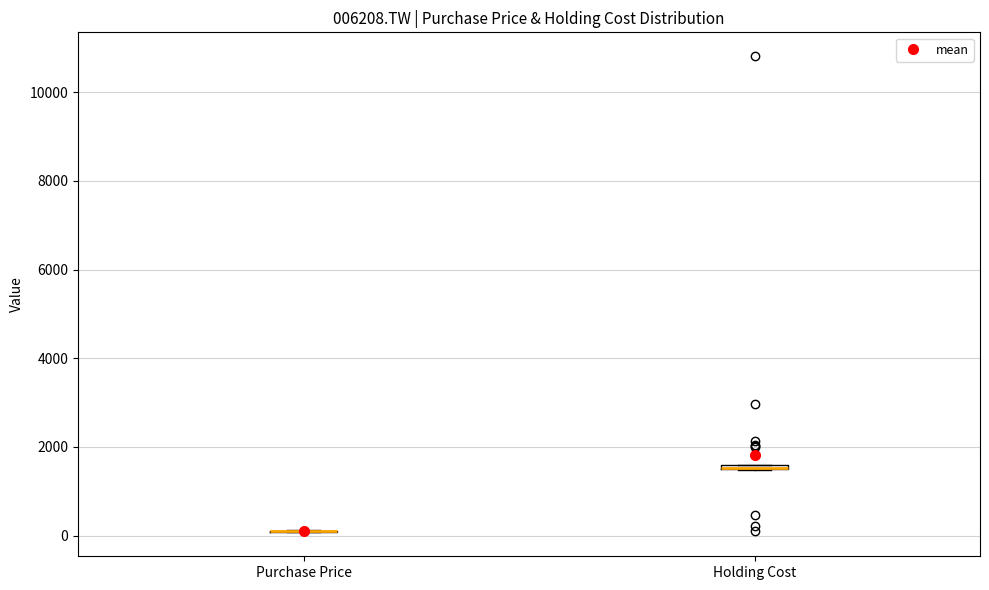

Where is the upper edge of the box for Holding Cost on the y-axis? The values are not printed on the chart, so give them approximately, as read against the axis.

1600